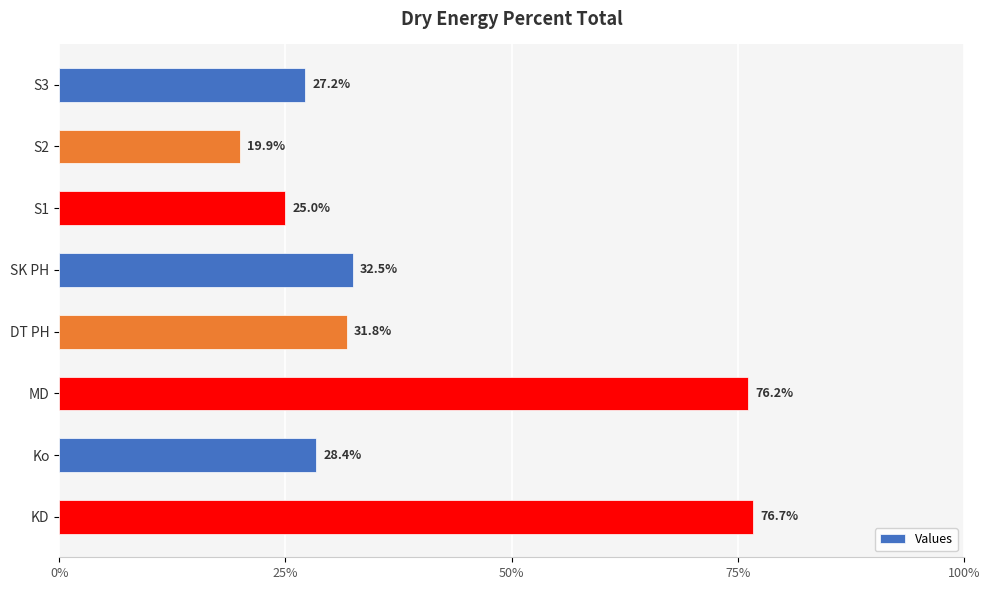

What is the value of the 4th bar from the top?

32.5